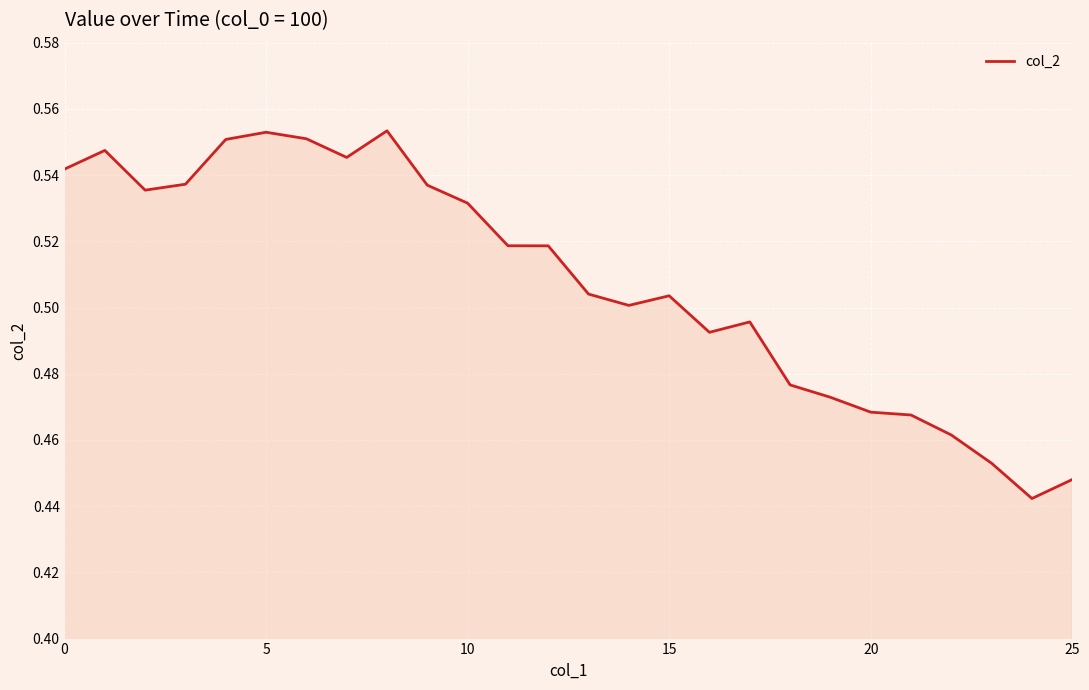

Does the chart display data point markers on the line(s)?

No